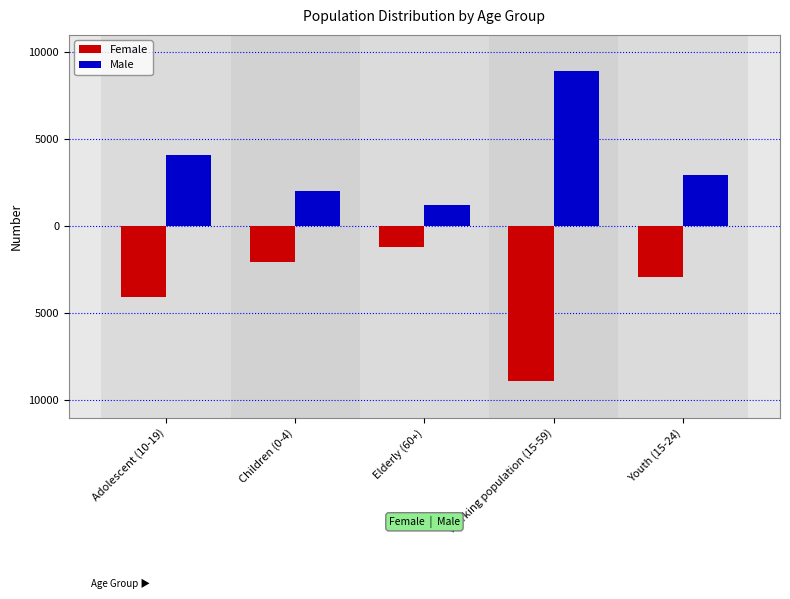

Reading left to right, what are all the values shown in this chart?

Female: -4082	-2028	-1210	-8903	-2924
Male: 4082	2028	1210	8903	2924